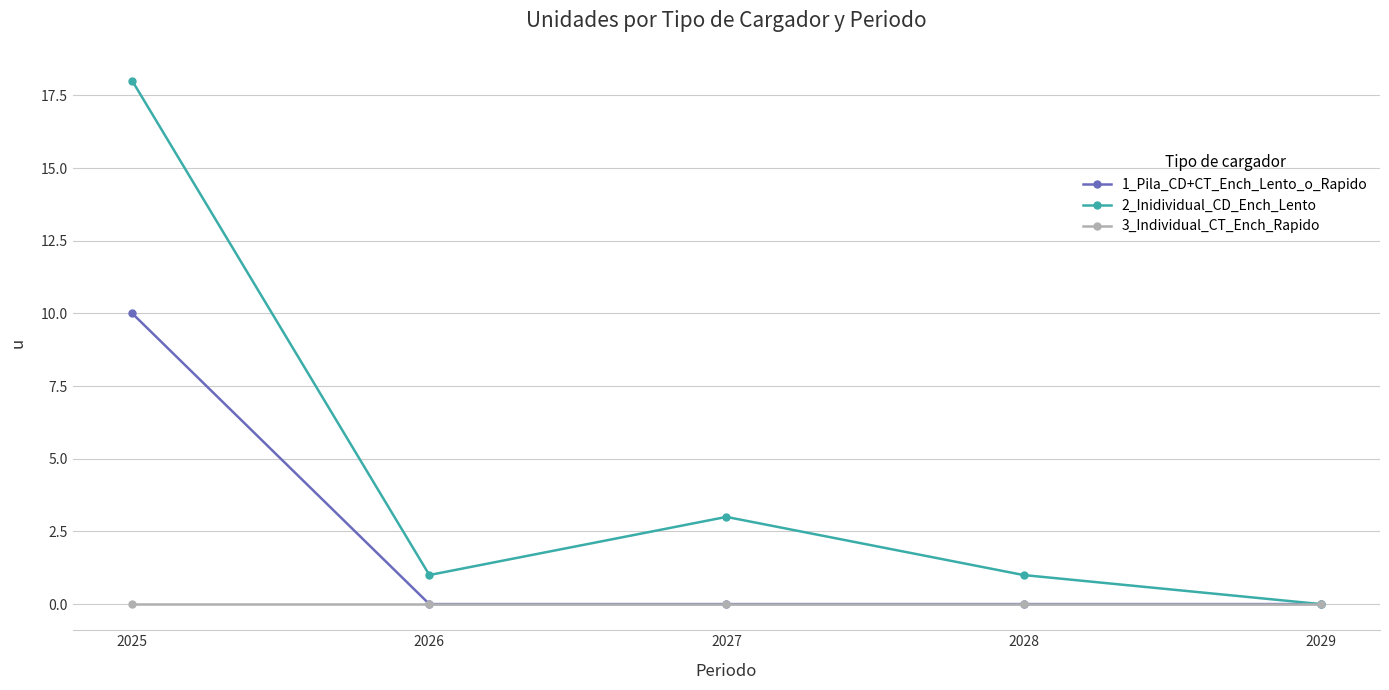

Rank the series by their maximum value, from lowest to highest.

3_Individual_CT_Ench_Rapido, 1_Pila_CD+CT_Ench_Lento_o_Rapido, 2_Inidividual_CD_Ench_Lento